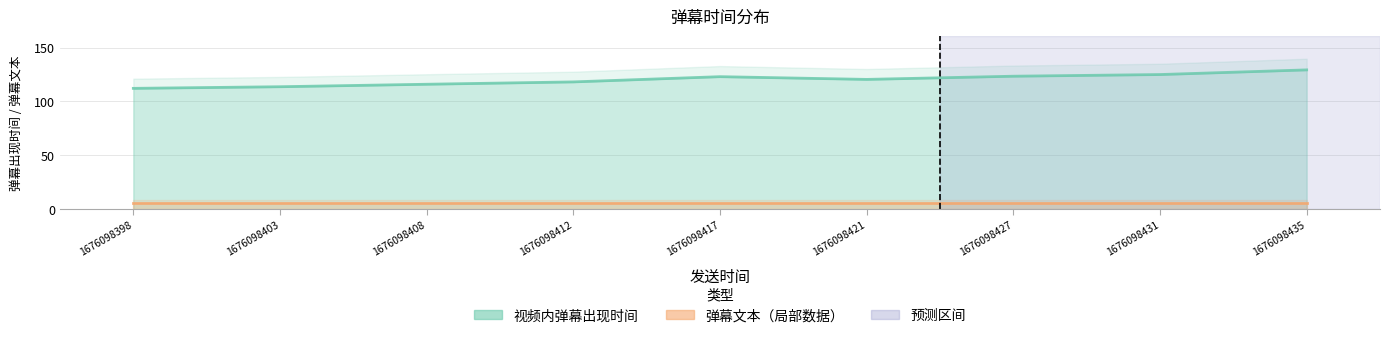

Reading right to left, extract all data points from this chart.

1676098435=129.3	1676098431=125.0	1676098427=123.5	1676098421=120.5	1676098417=123.0	1676098412=118.2	1676098408=116.0	1676098403=113.7	1676098398=112.2